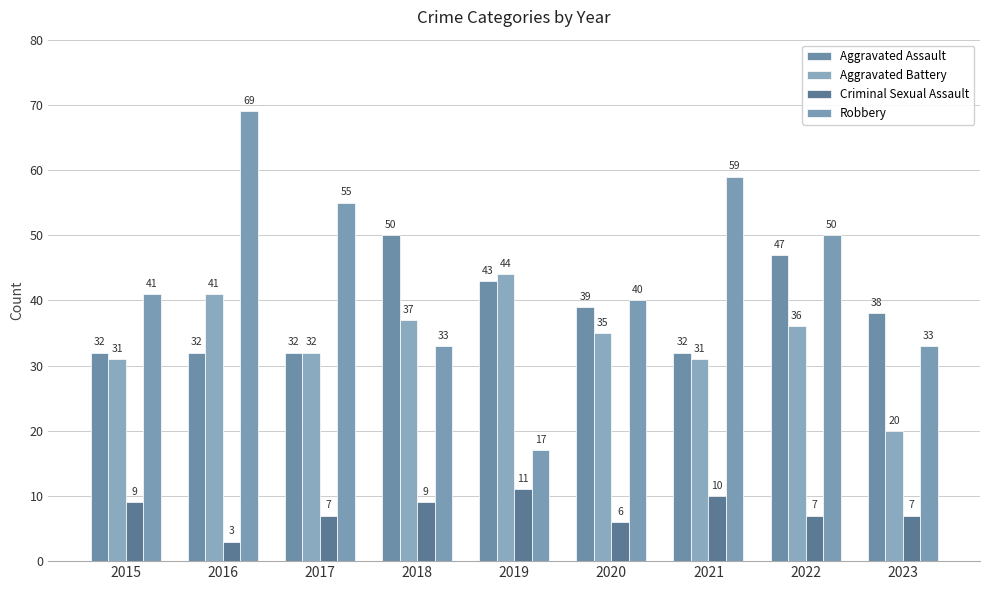

The value of Aggravated Battery at 2015 is 15. True or false?

False